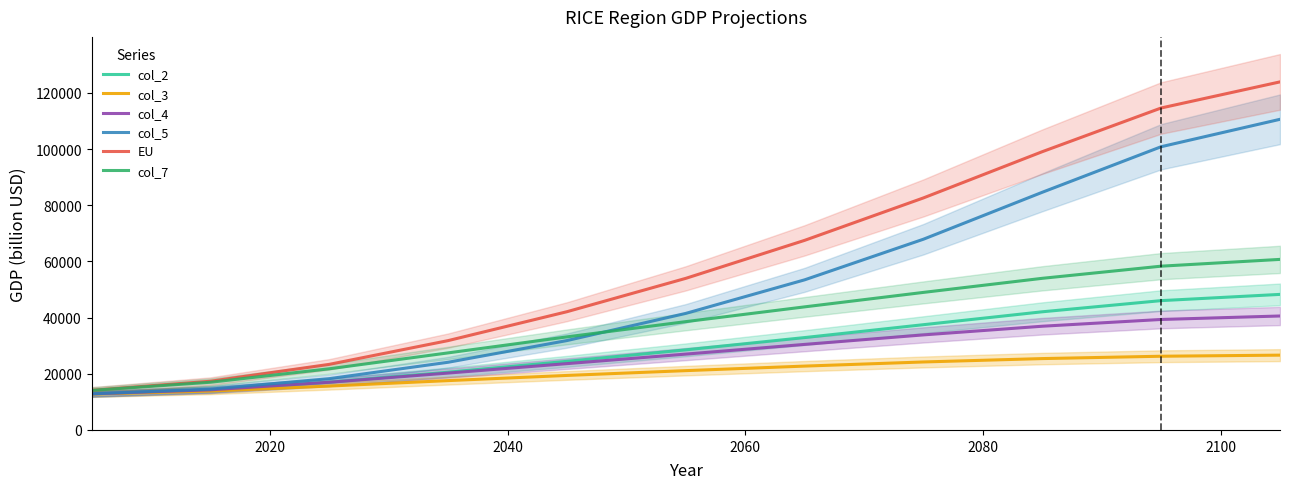

What is the lowest value of the col_5 series?

12869.6